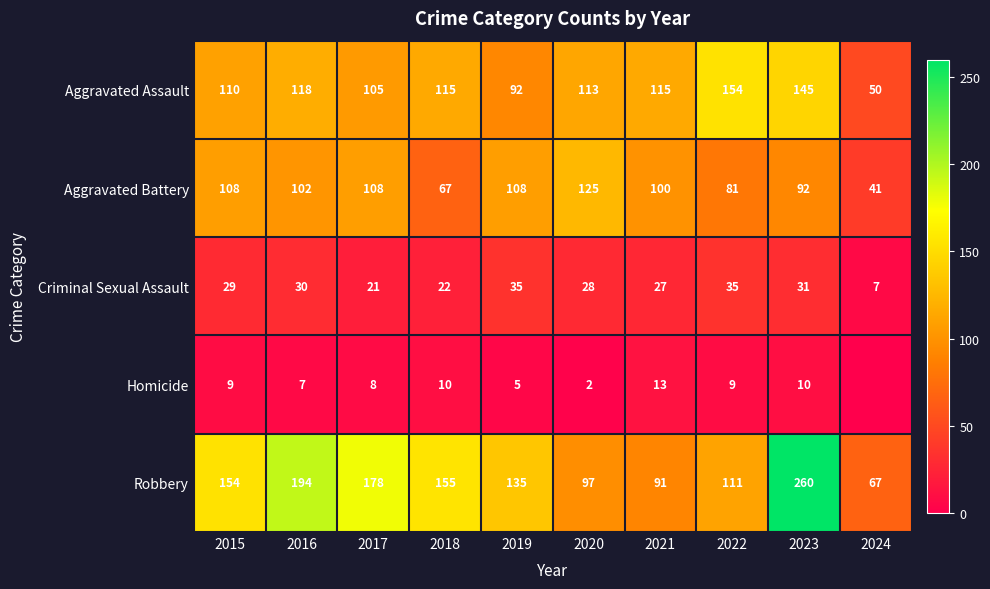

Is it true that Homicide equals 1 at 2020?

False